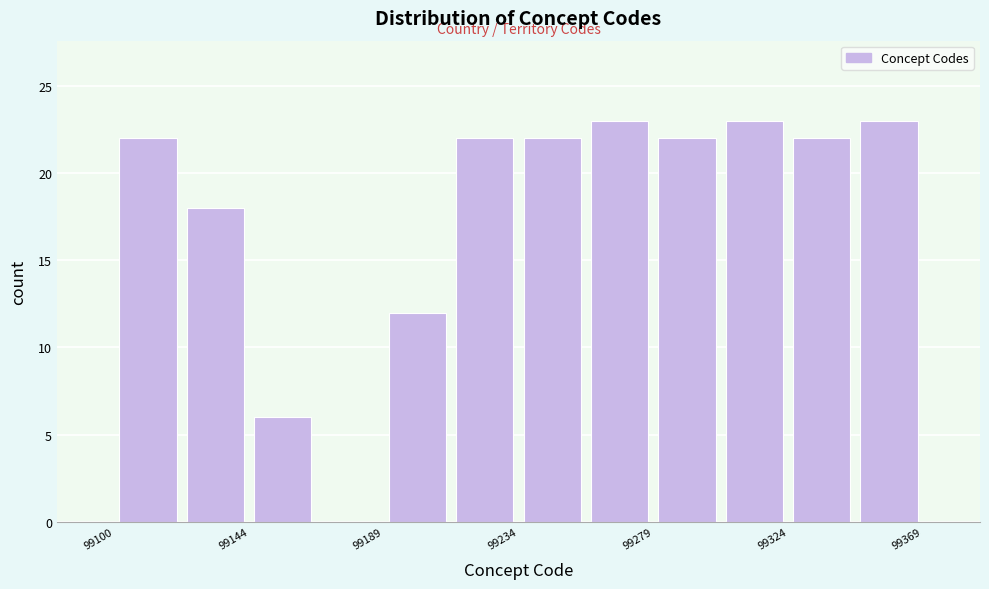

Reading left to right, list every bar in this chart as the range it spans on the x-axis followed by its height. Neither the bar edges nor the heights are printed on the chart, so give them approximately, as read against the axes.

99100 to 99120: 22
99120 to 99145: 18
99145 to 99165: 6
99165 to 99190: 0
99190 to 99210: 12
99210 to 99235: 22
99235 to 99255: 22
99255 to 99280: 23
99280 to 99300: 22
99300 to 99325: 23
99325 to 99345: 22
99345 to 99370: 23